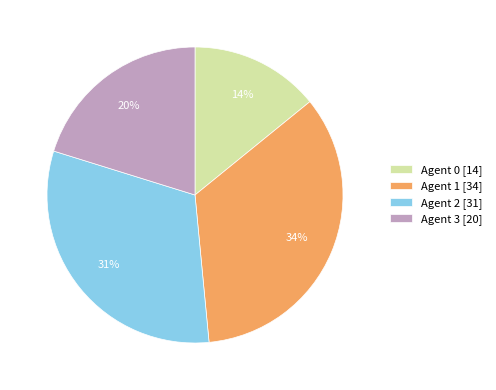

To the nearest percent, what portion does Agent 2 [31] represent?

31%